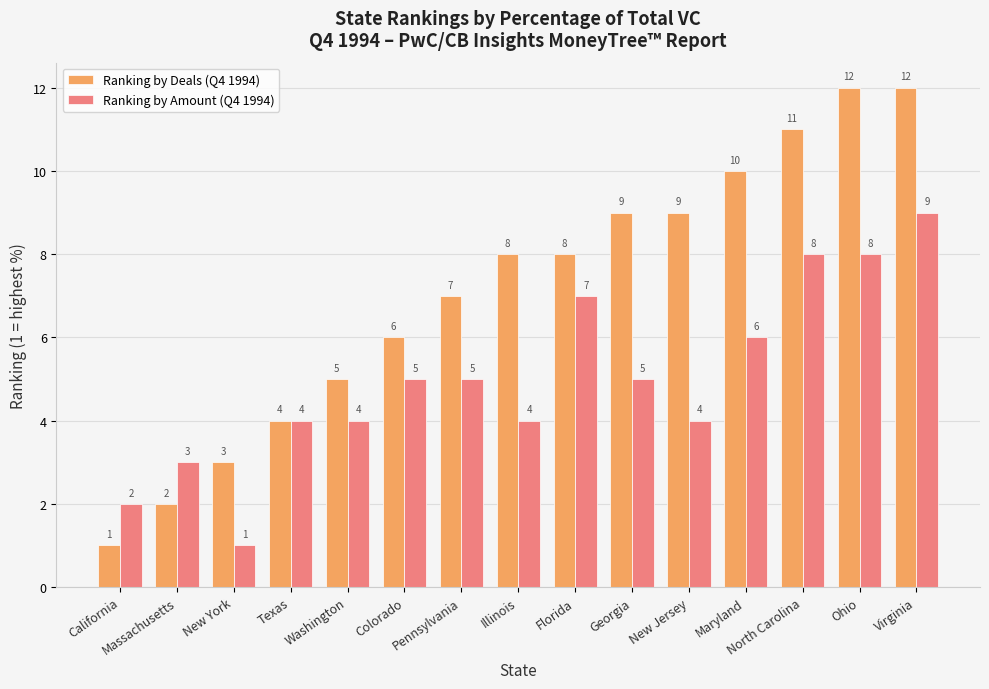

What is the label of the 2nd bar from the left?

Massachusetts